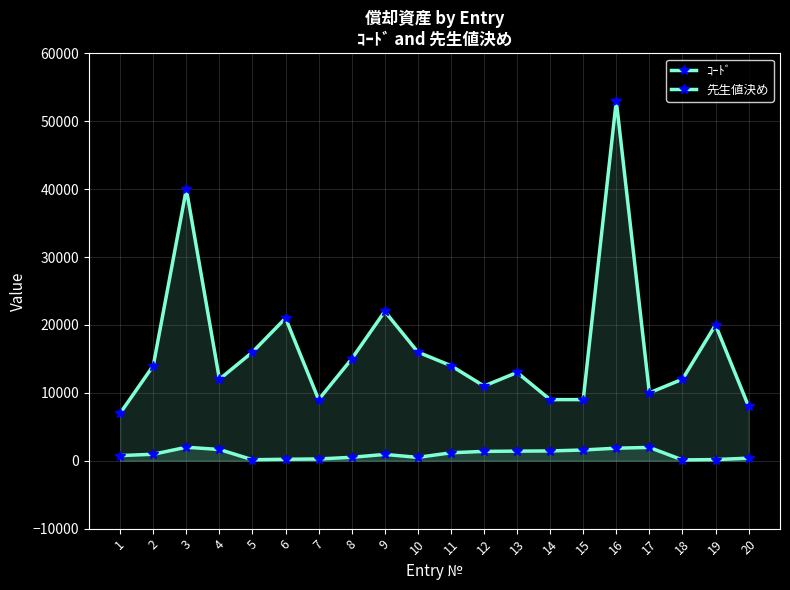

Reading right to left, what are all the values shown in this chart?

ｺｰﾄﾞ: 20=381	19=170	18=120	17=1956	16=1849	15=1581	14=1440	13=1414	12=1376	11=1170	10=493	9=928	8=503	7=260	6=215	5=143	4=1656	3=1985	2=955	1=758
先生値決め: 20=8000	19=20000	18=12000	17=10000	16=53000	15=9000	14=9000	13=13000	12=11000	11=14000	10=16000	9=22000	8=15000	7=9000	6=21000	5=16000	4=12000	3=40000	2=14000	1=7000